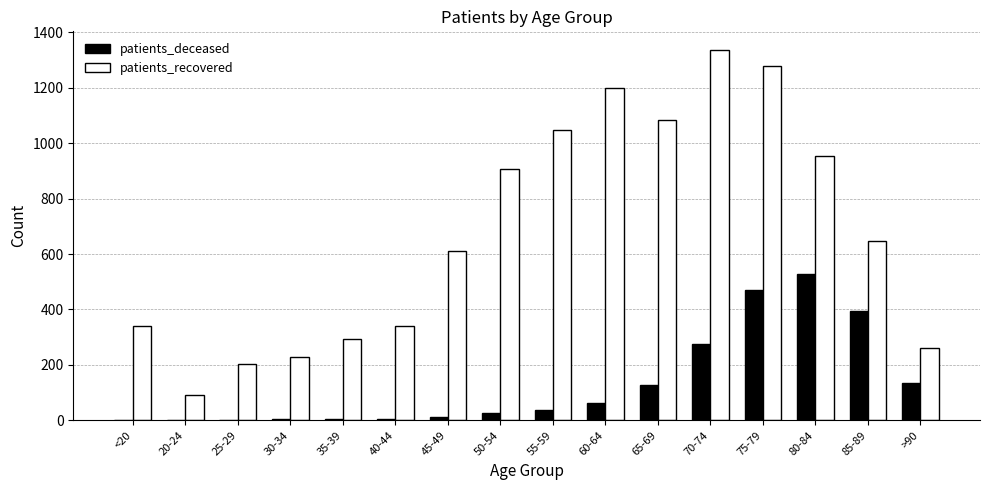

At which category is the sum across all series the highest?

75-79